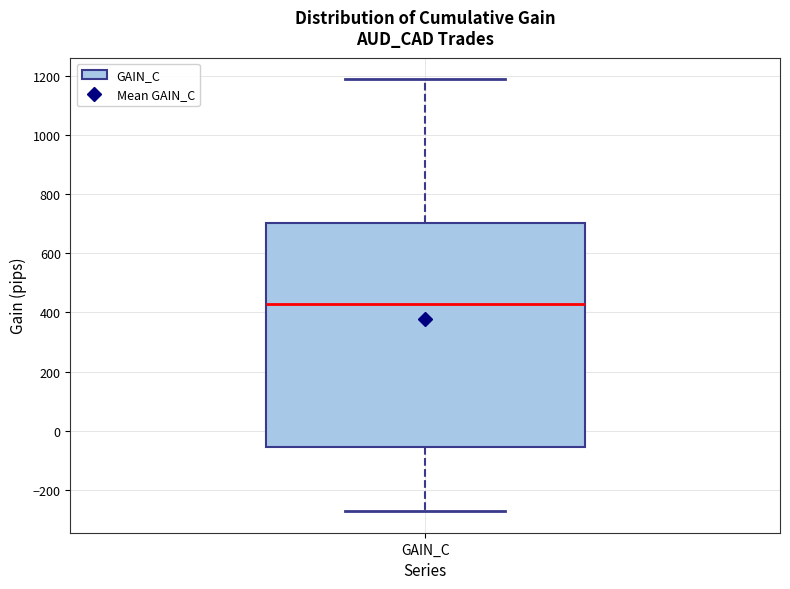

Where does the median line of the box for GAIN_C sit on the y-axis? The values are not printed on the chart, so give them approximately, as read against the axis.

420